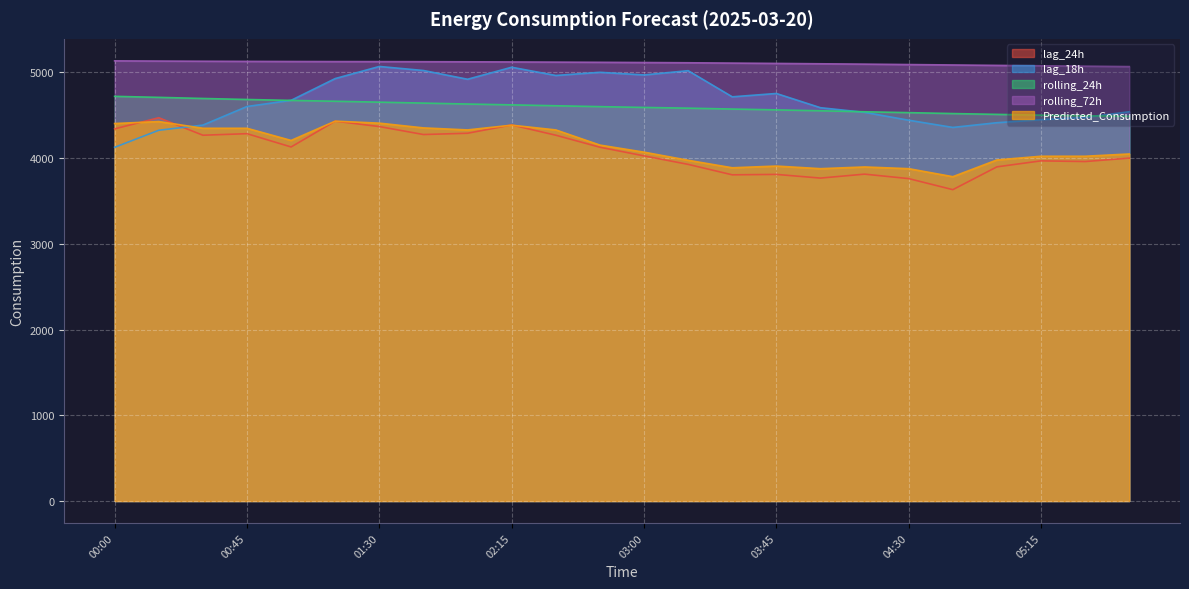

Count the number of data series in this chart.

5